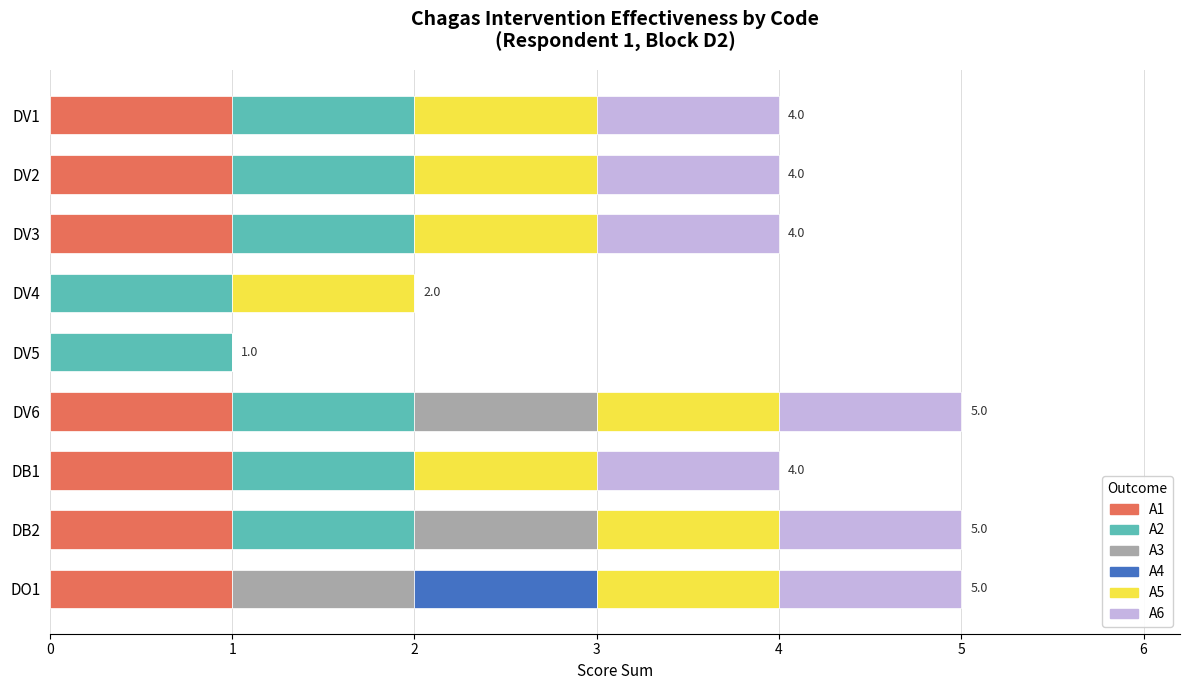

How many distinct data groups are displayed?

6